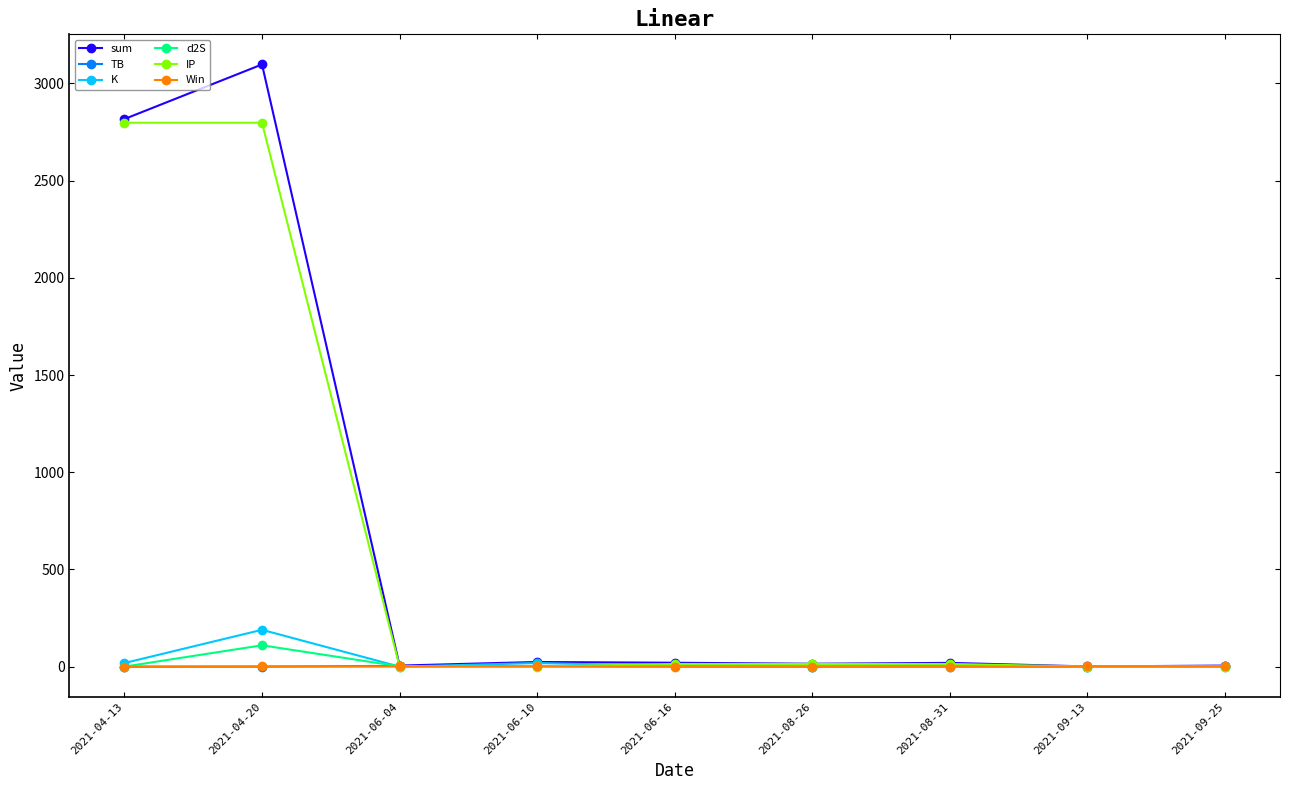

At which category does d2S reach its first local peak?

2021-04-20